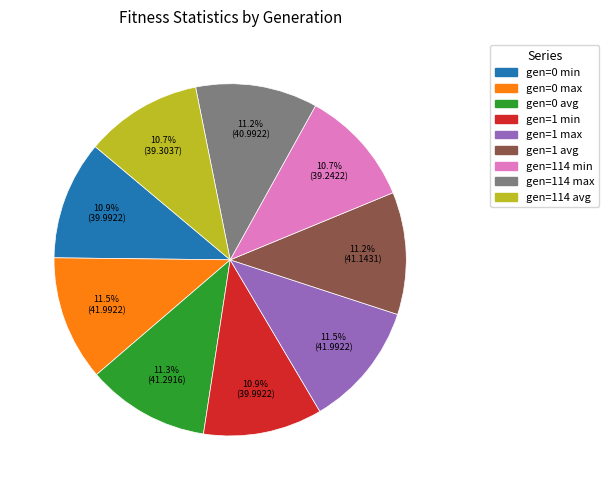

To the nearest percent, what is the difference between the largest and smallest slice percentages?

1%